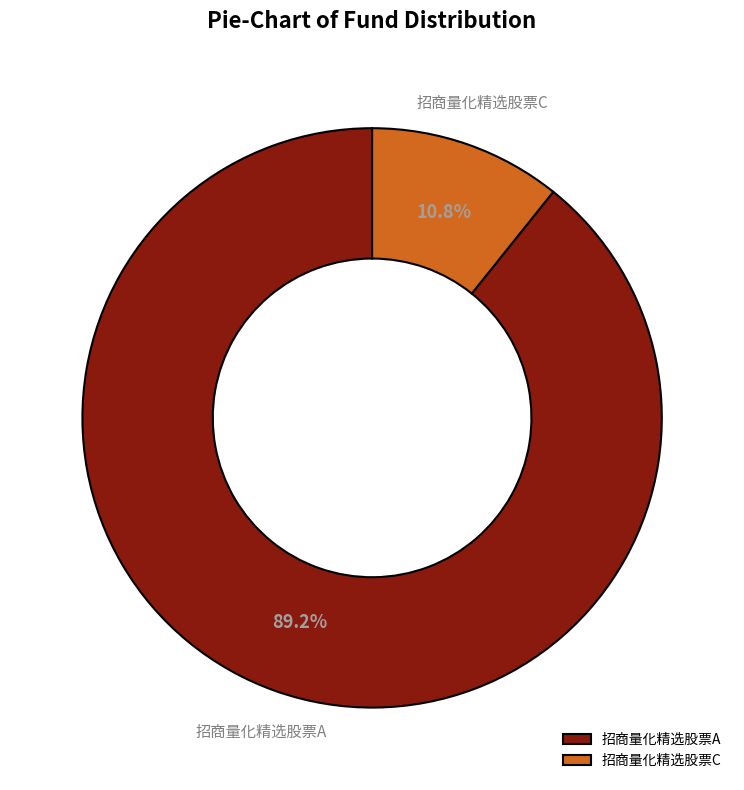

What is the smallest slice in the pie chart?

招商量化精选股票C